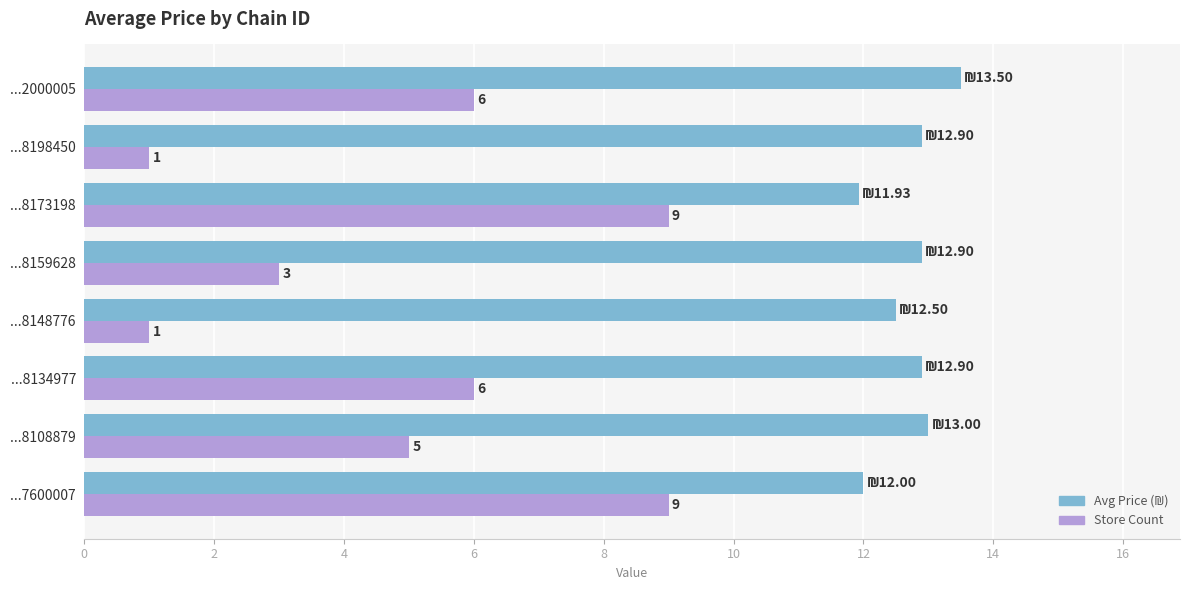

What is the greatest value displayed?

13.5